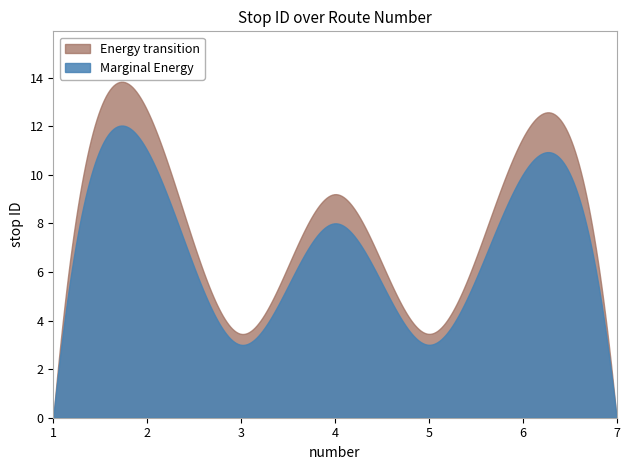

List the labels in order of value, largest first.

2, 6, 4, 3, 5, 1, 7